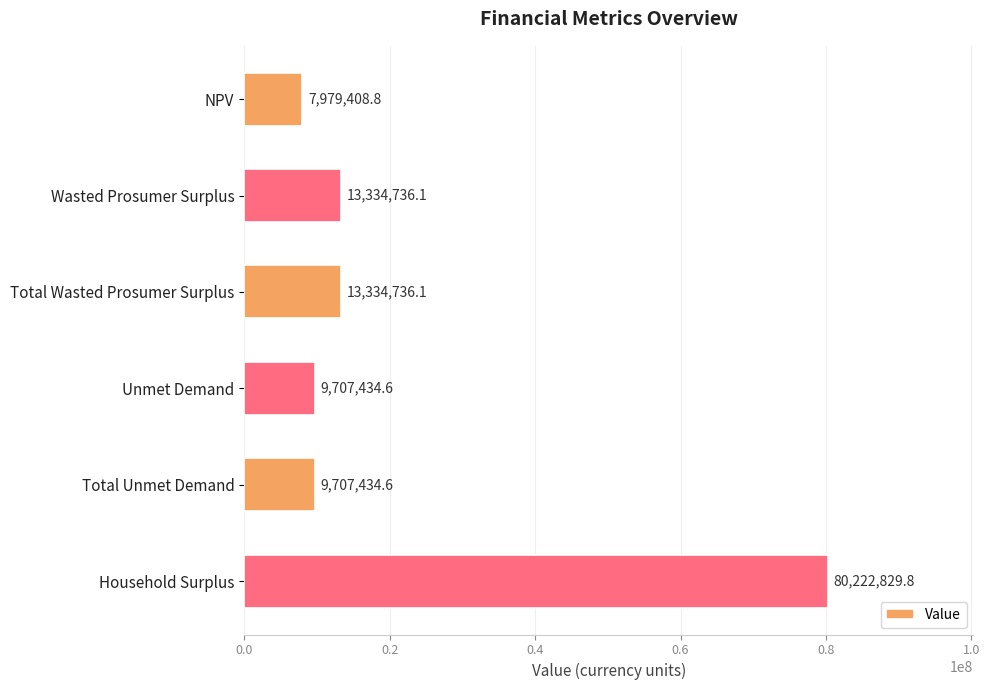

Read the value at NPV.

7979408.8